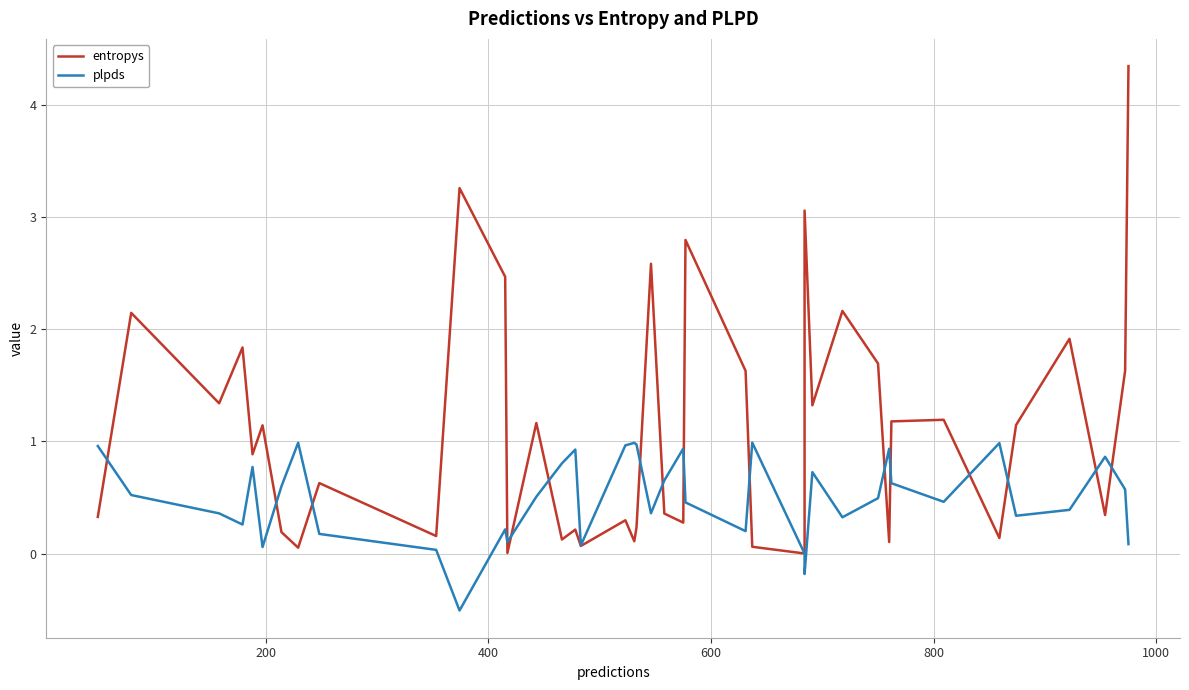

At how many categories does at least one series exceed 0?

40